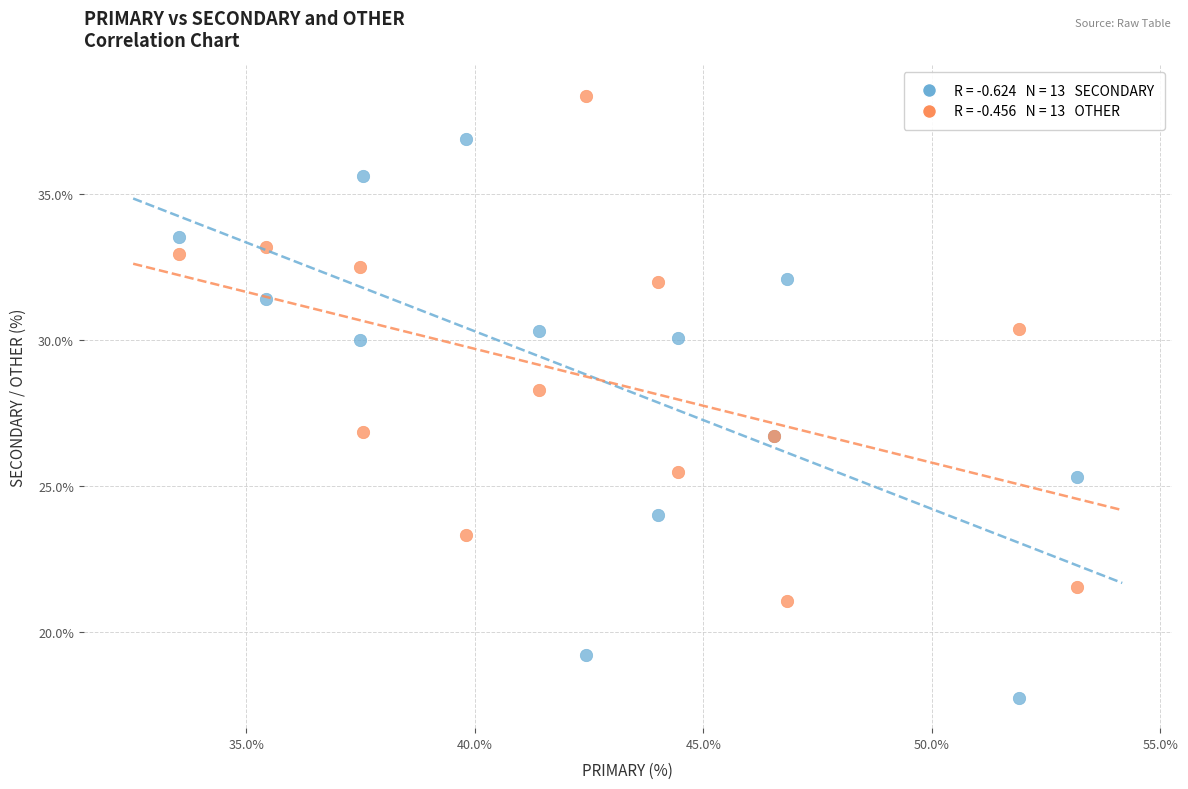

Across all series, what Y value is closest to 28?

28.3